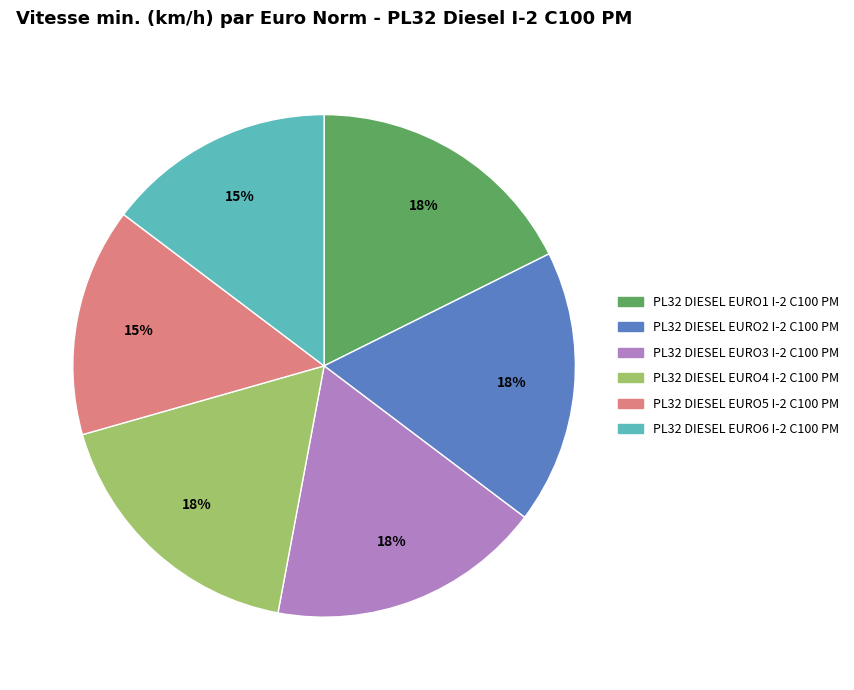

Do PL32 DIESEL EURO5 I-2 C100 PM and PL32 DIESEL EURO4 I-2 C100 PM together represent more than half of the pie?

No